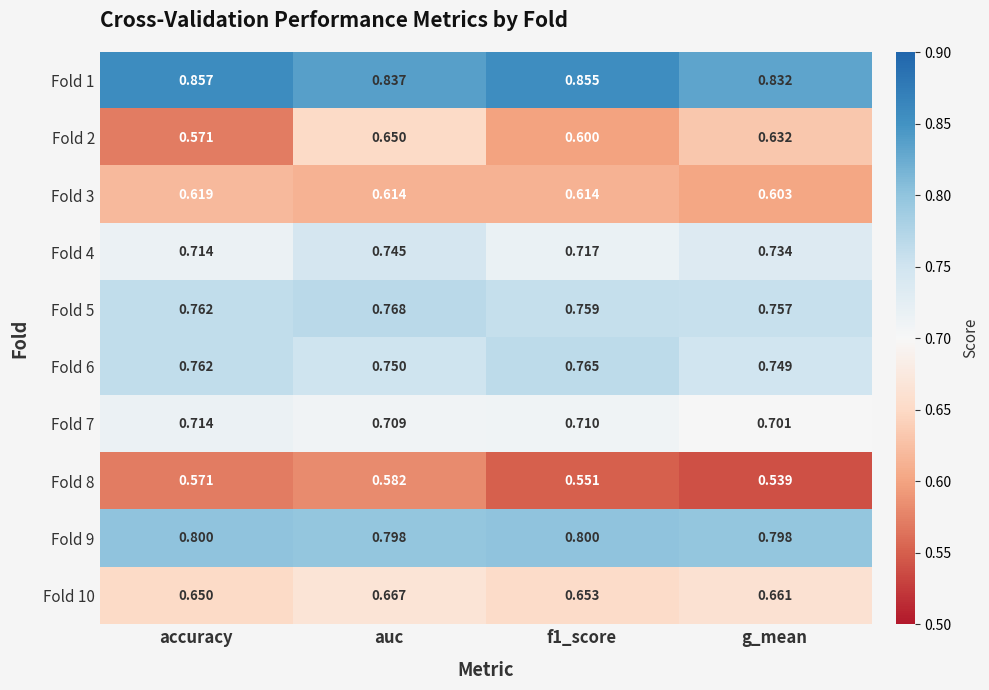

Which label corresponds to the smallest value in the chart?

g_mean